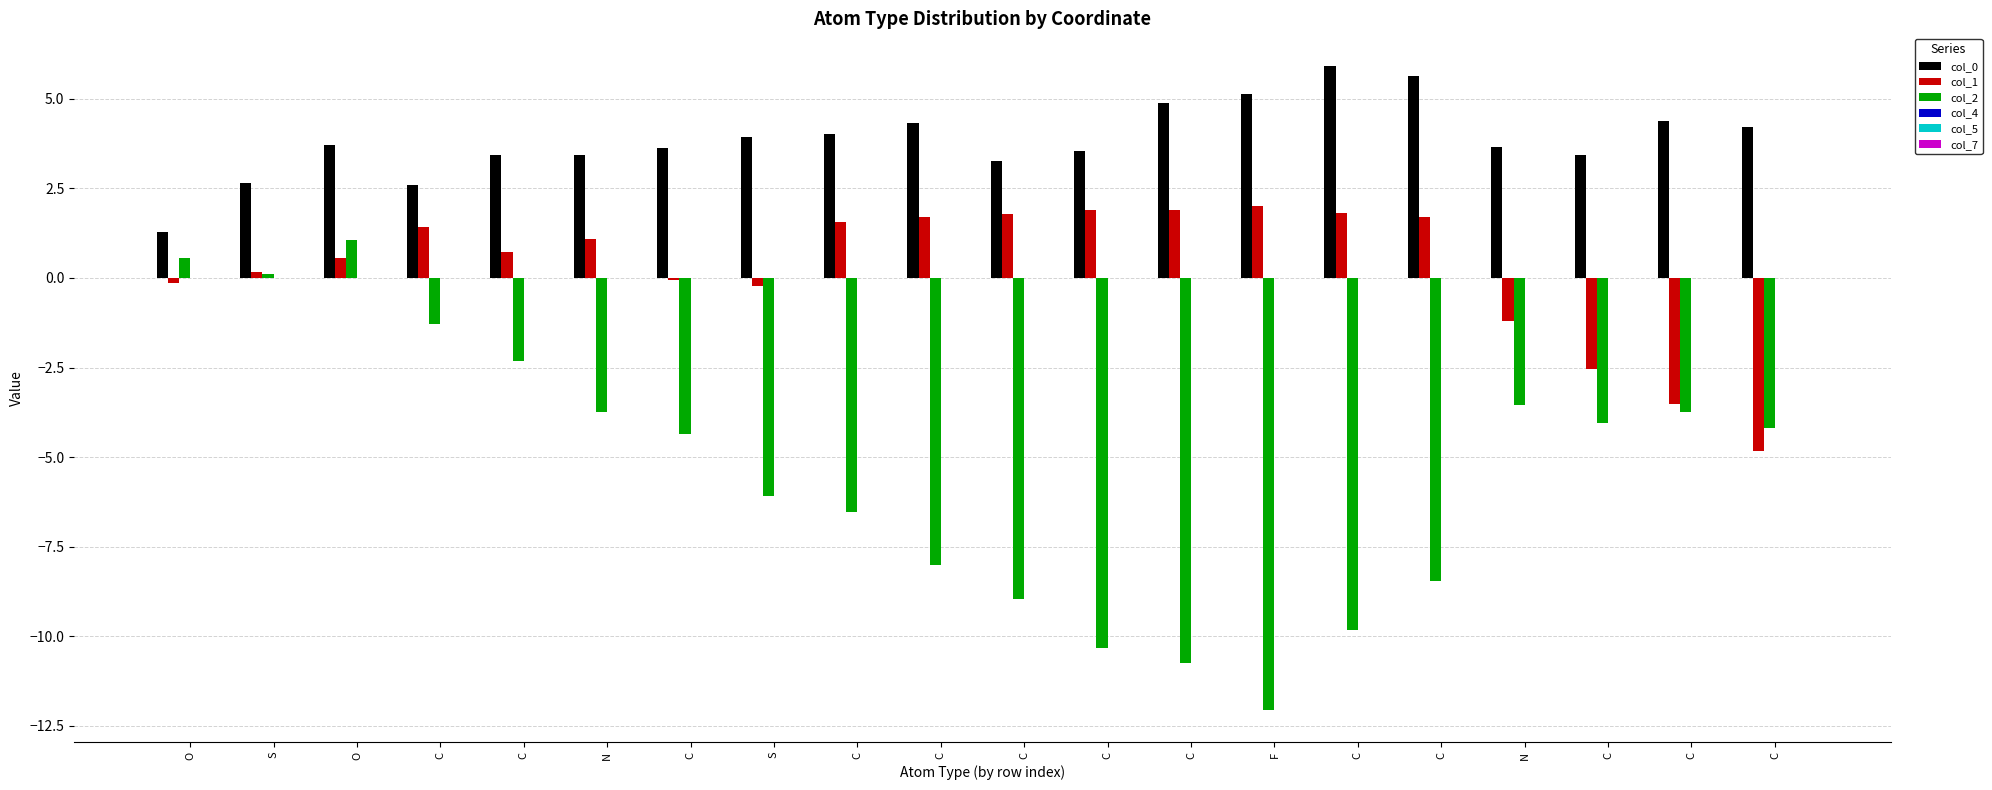

How many data points in col_1 are above 1?

10